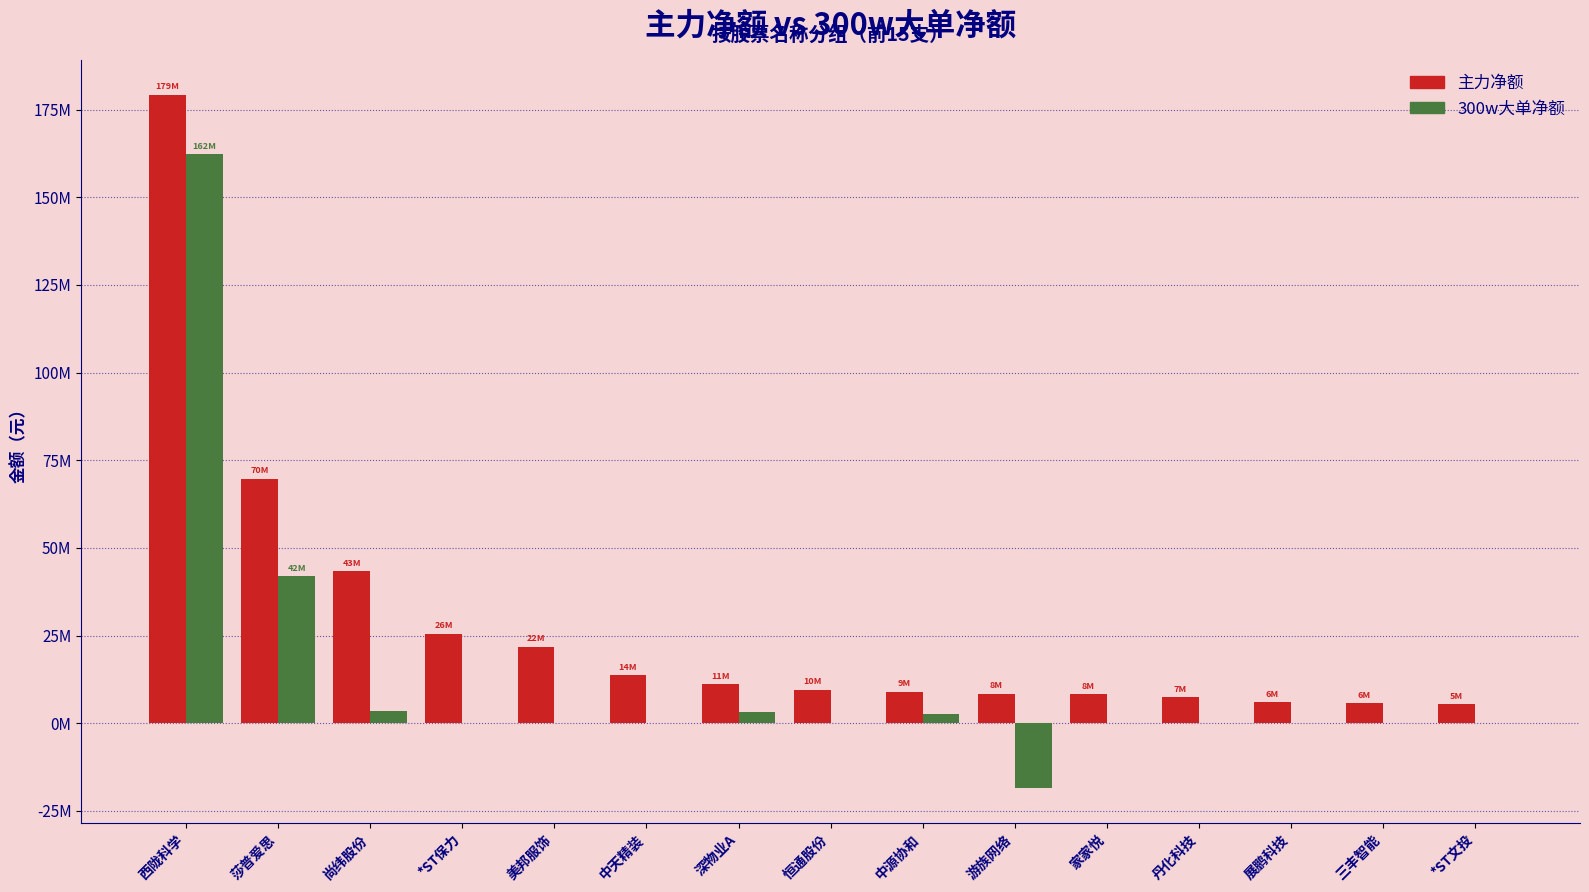

At which label is 主力净额 closest to 92347115?

莎普爱思